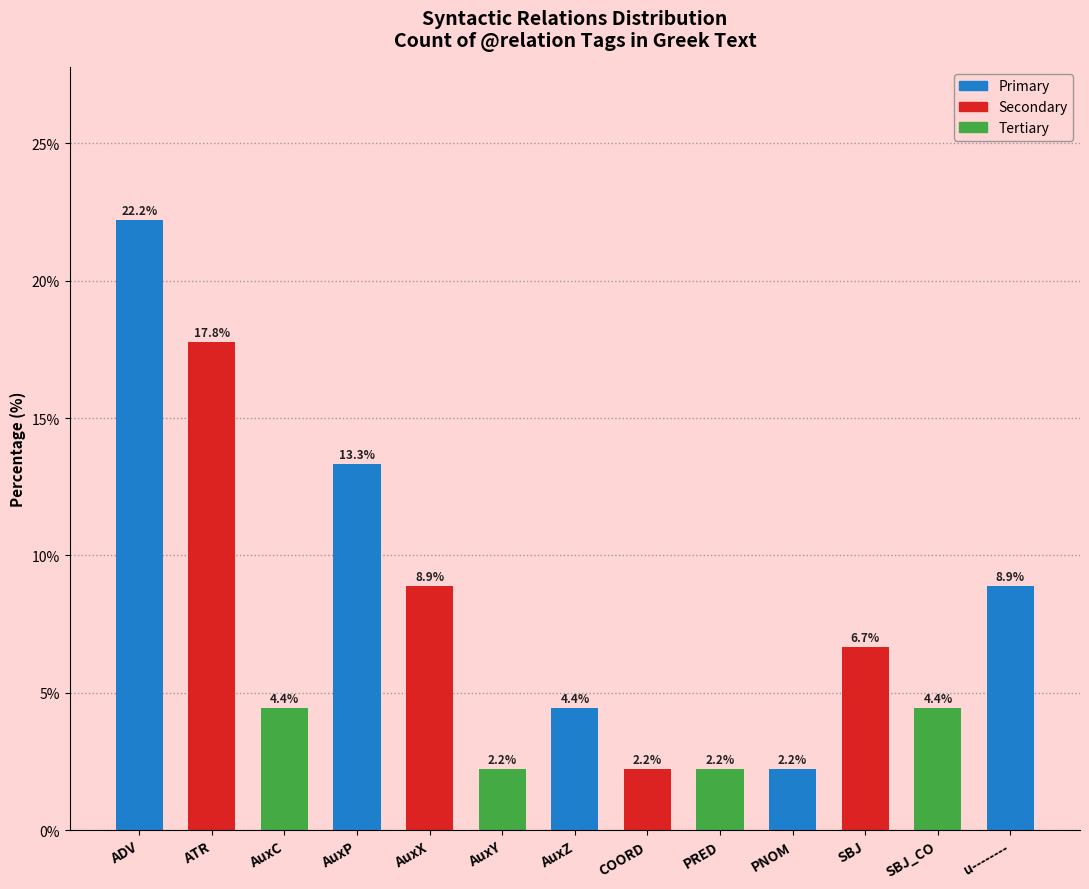

What is the sum of all values?

100.0